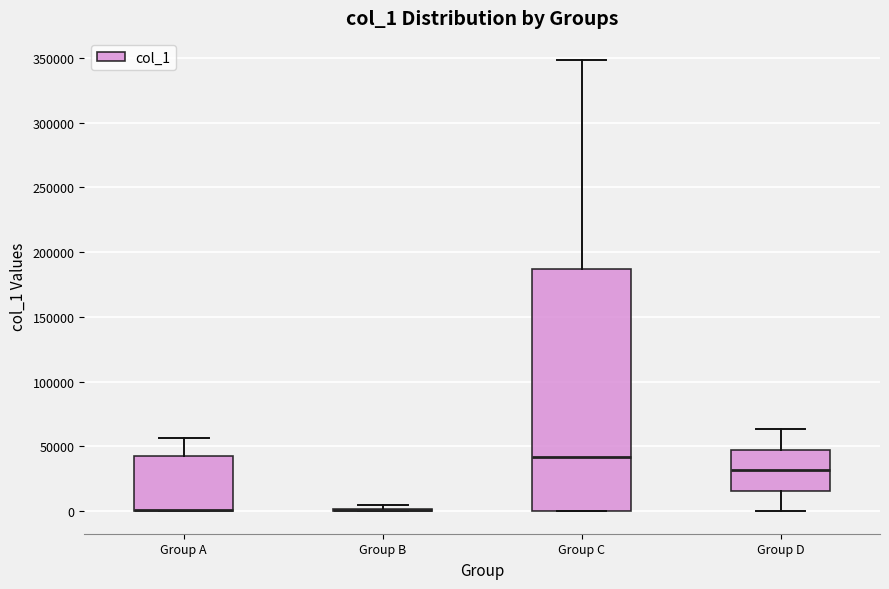

Reading left to right, read every box against the y-axis: the position of its median line, the range the box covers, and the ends of its whiskers. The values are not printed on the chart, so give them approximately, as read against the axis.

Group A: median 0 (drawn on the box's lower edge), box 0 to 45000, whiskers 0 to 55000
Group B: box collapsed to a line at 0, whiskers 0 to 5000
Group C: median 40000, box 0 to 185000, whiskers 0 to 350000
Group D: median 30000, box 15000 to 45000, whiskers 0 to 65000